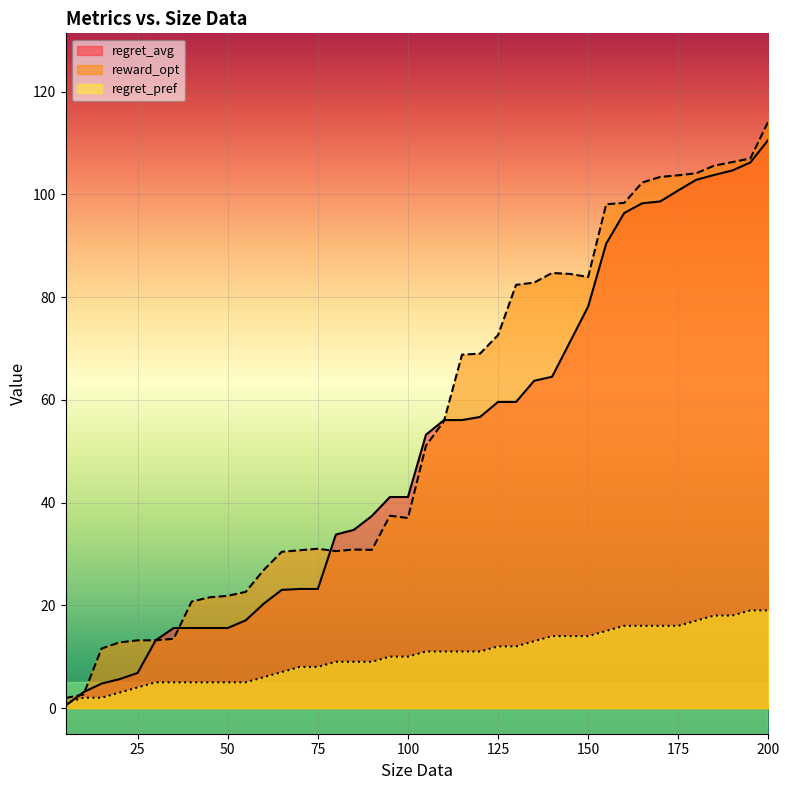

What is the greatest value displayed?

114.2